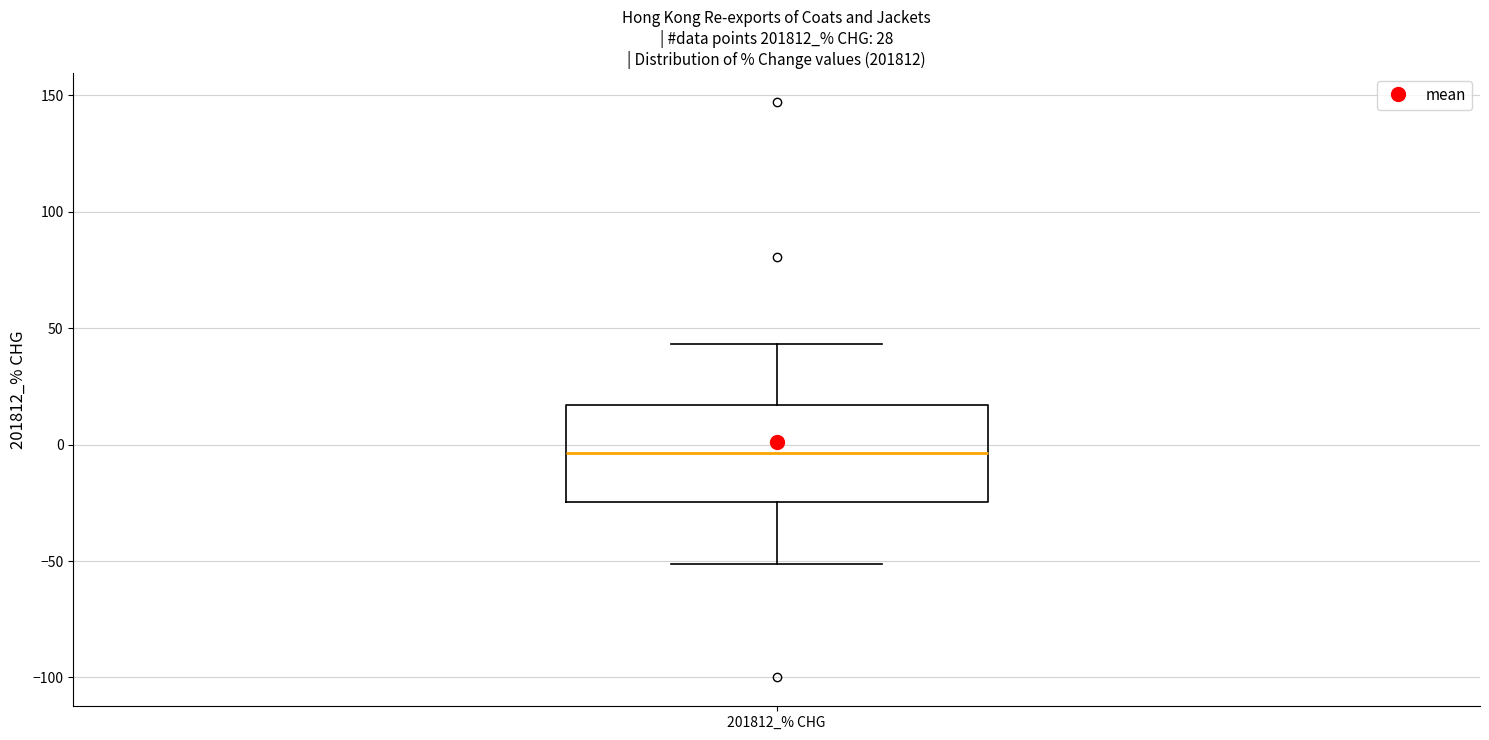

Where does the lower whisker of the box for 201812_% CHG end on the y-axis? The values are not printed on the chart, so give them approximately, as read against the axis.

-50